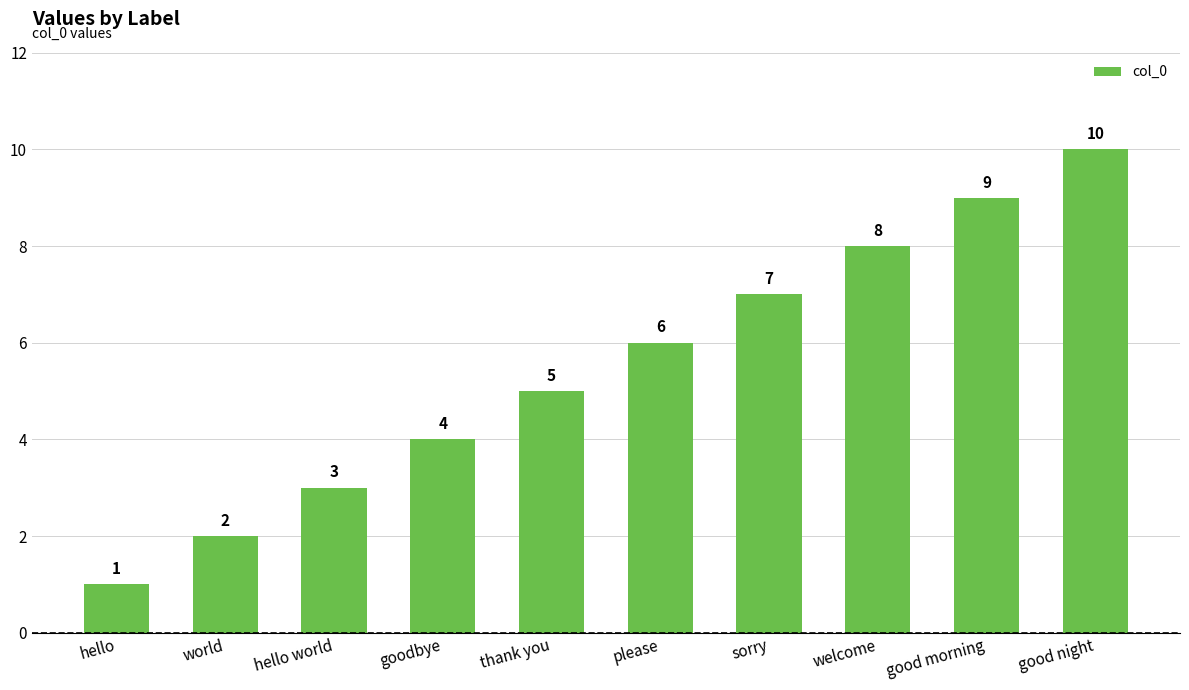

At which label is the value closest to 5?

thank you